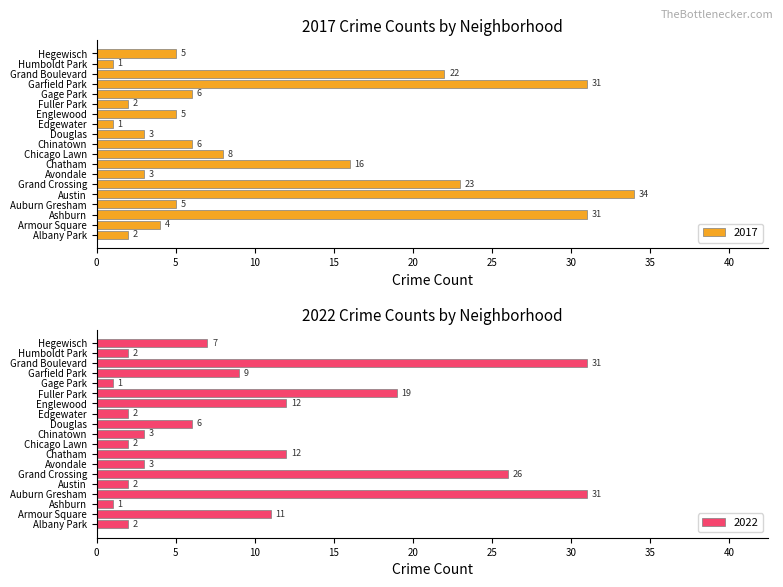

How many bars are there in total?

38